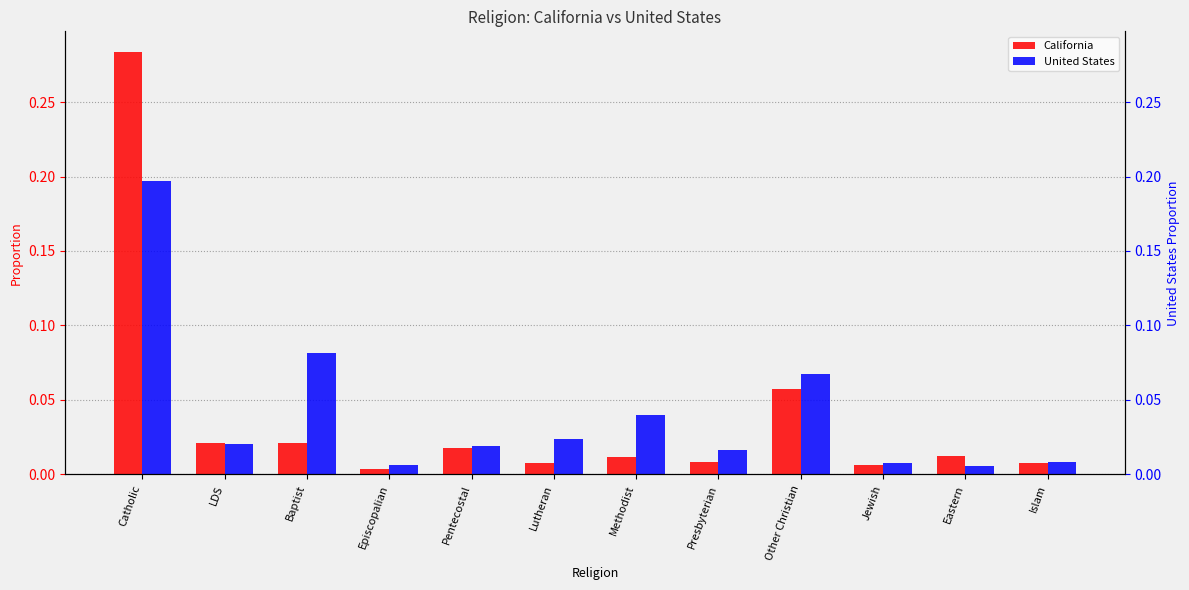

Where is United States nearest to the value 0?

Eastern